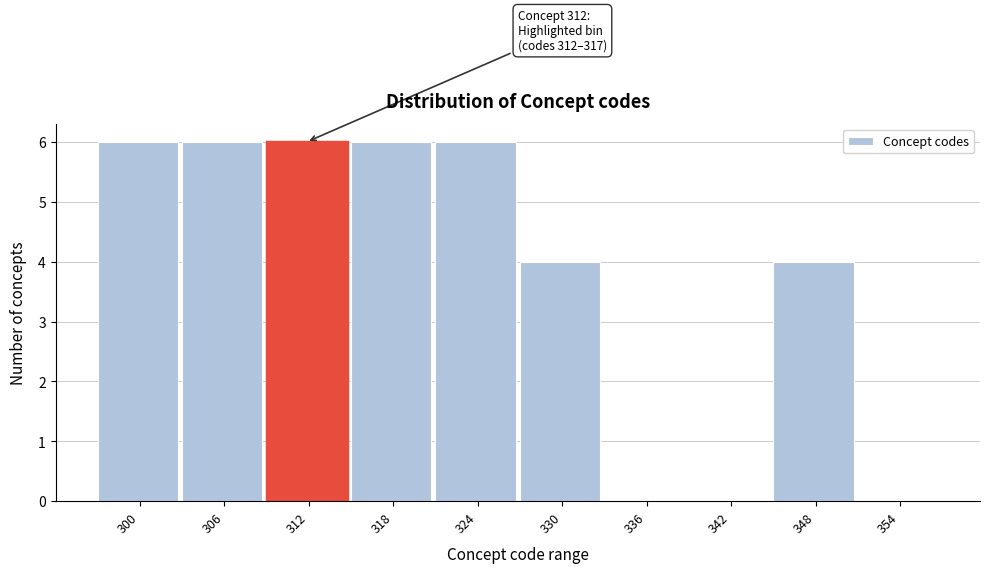

What is the sum of the values at 330 and 306?

10